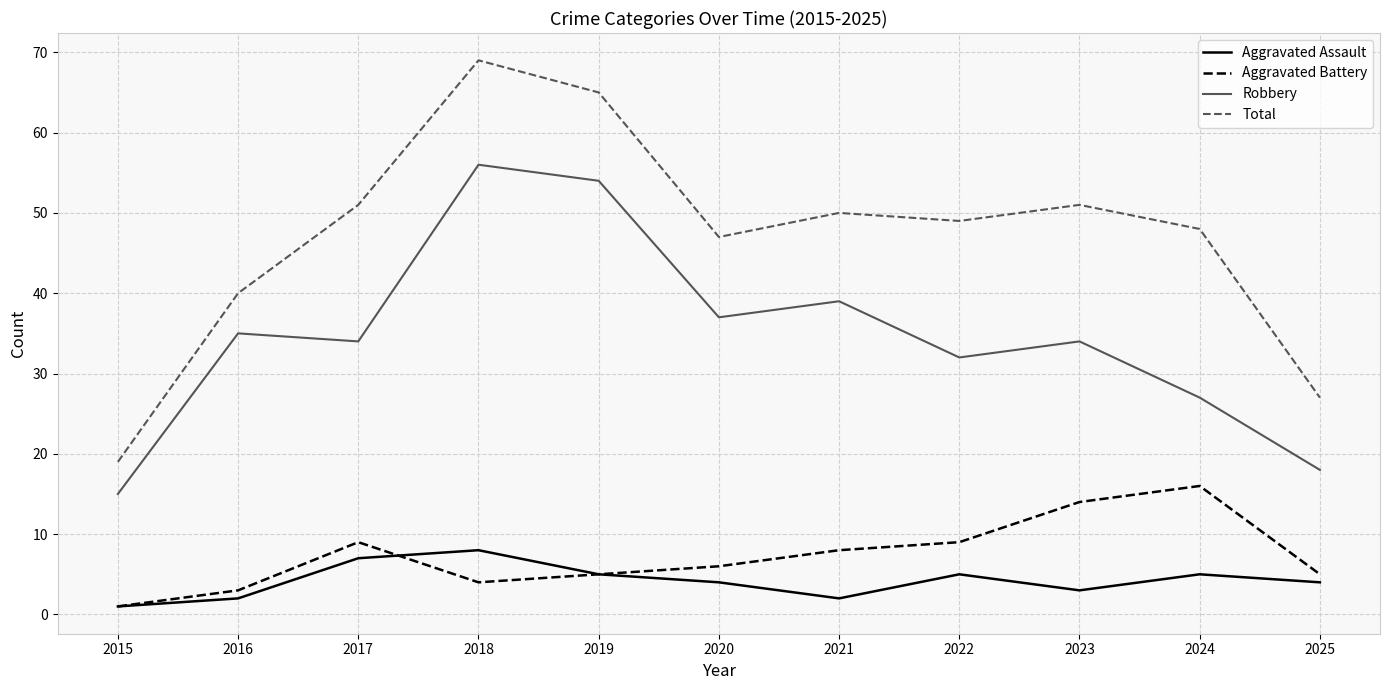

How many lines are shown in the chart?

4